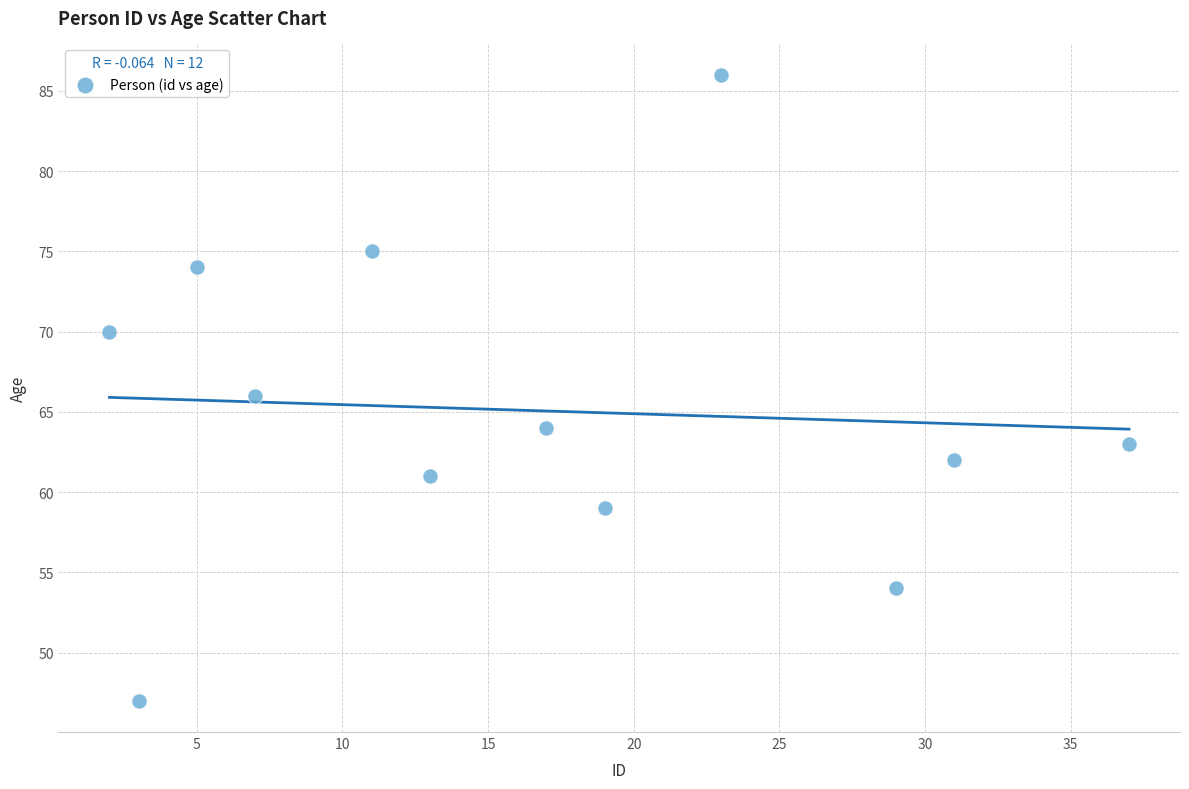

What is the average X value?

16